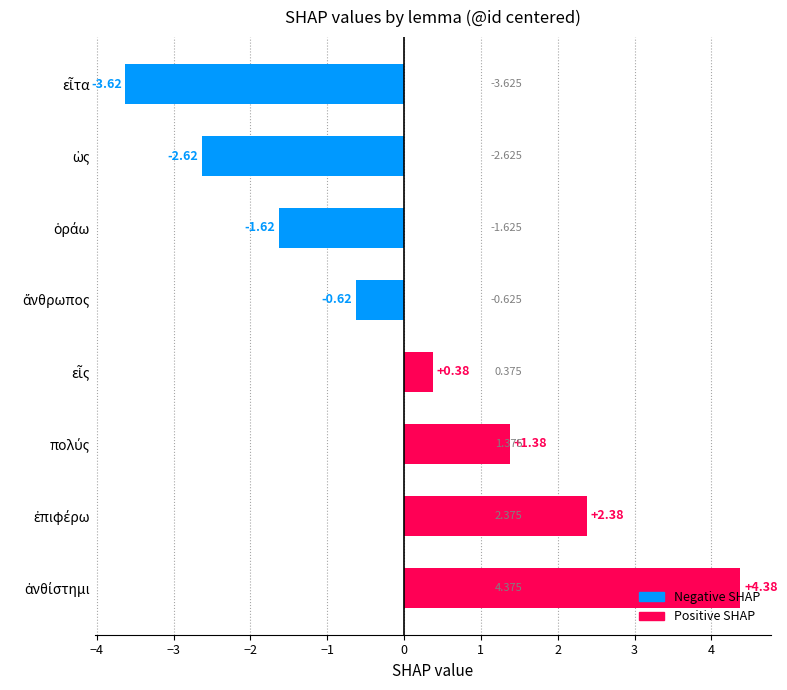

How many values are below zero?

4